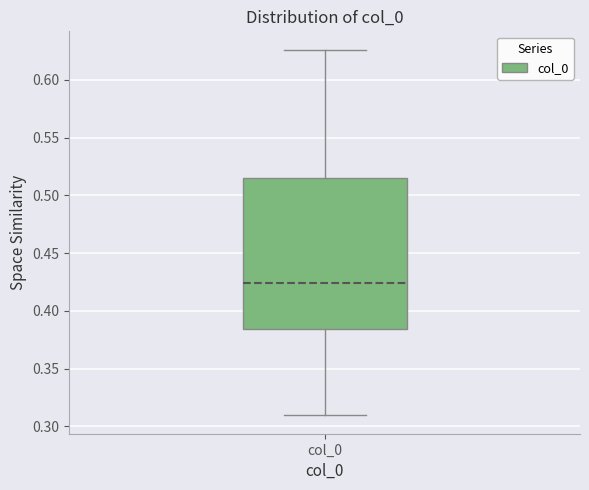

Read this box plot against the y-axis: the position of the median line, the range covered by the box, and the ends of both whiskers. The values are not printed on the chart, so give them approximately, as read against the axis.

median 0.425, box 0.385 to 0.515, whiskers 0.310 to 0.625